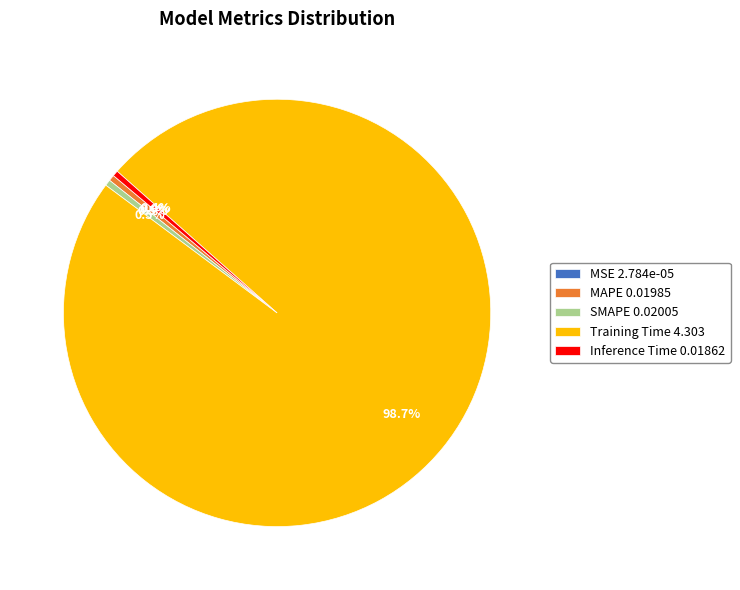

Does Training Time 4.303 account for over 50% of the chart?

Yes